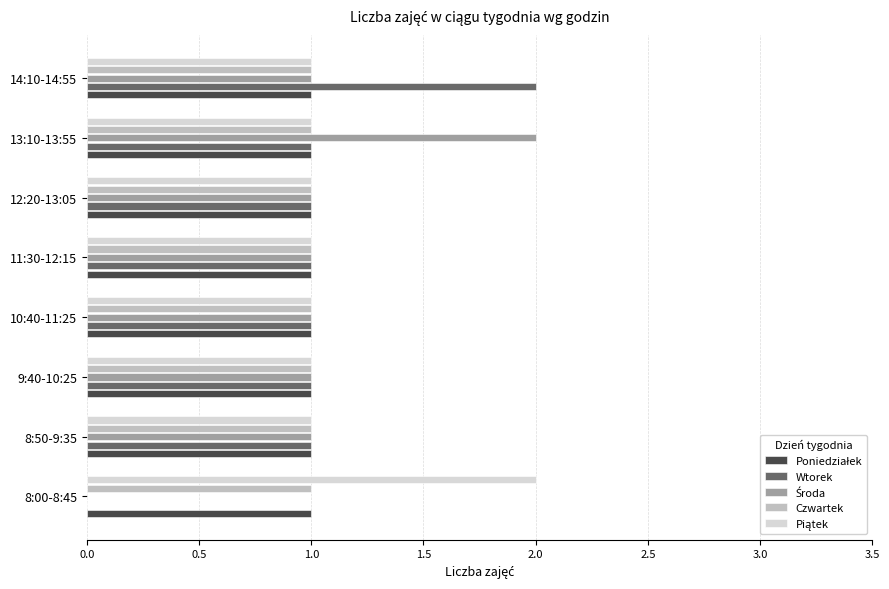

True or false: Wtorek has a value of 3 at 14:10-14:55.

False